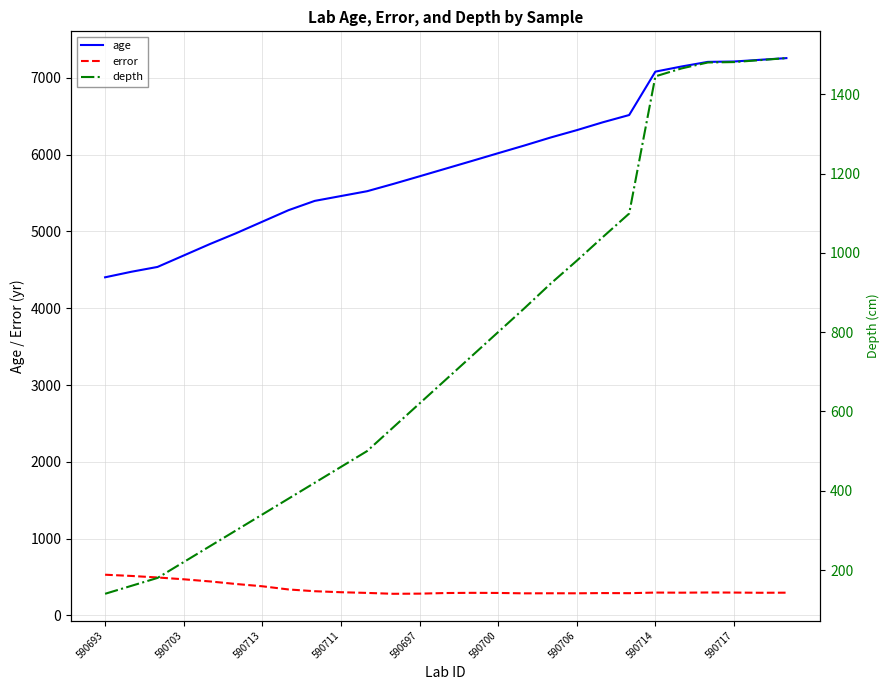

What is the sum of all depth values?

20509.0